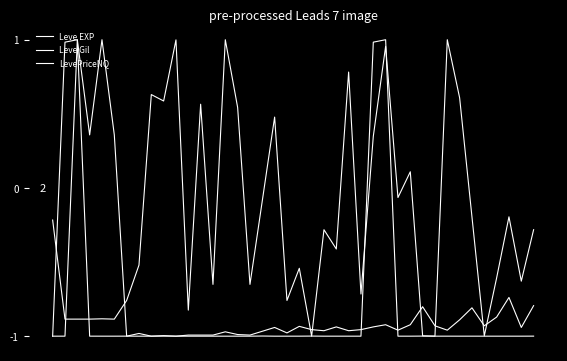

How many distinct data groups are displayed?

3